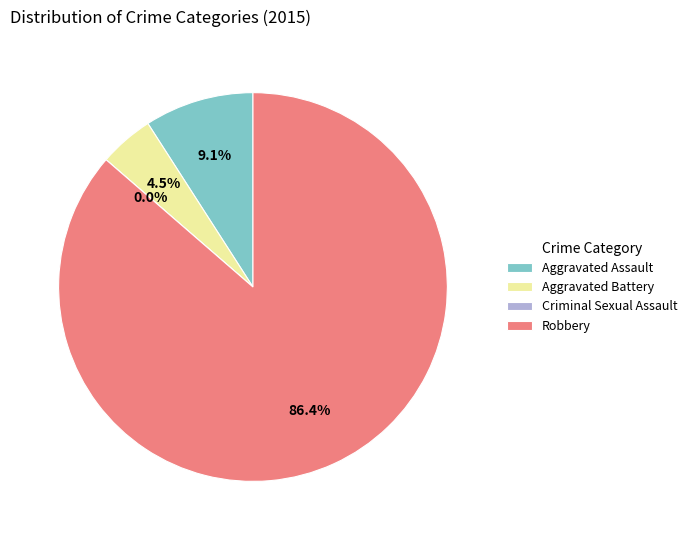

What is the smallest slice in the pie chart?

Criminal Sexual Assault